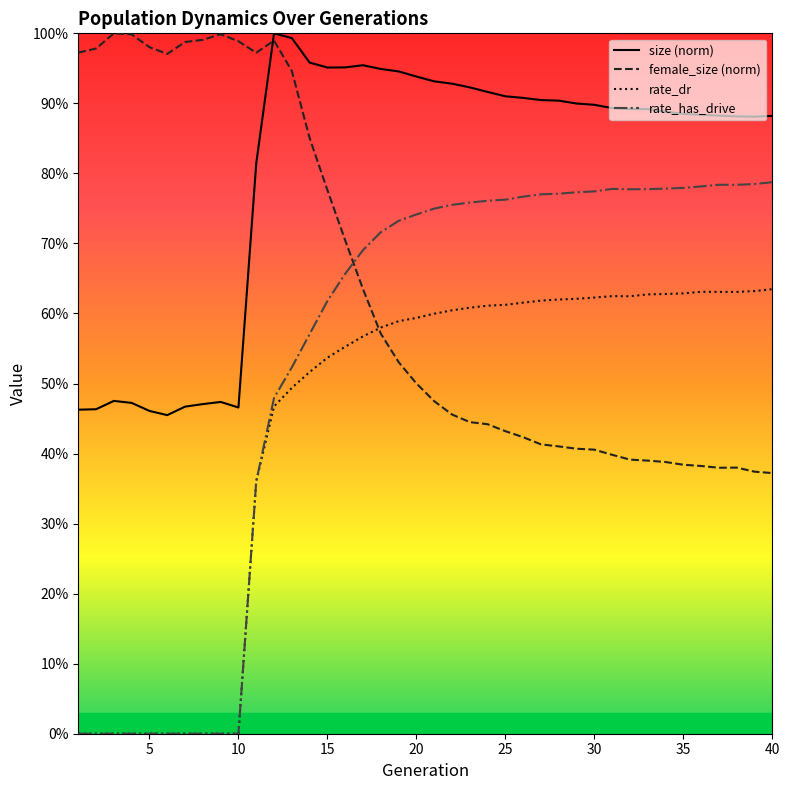

Is this an area chart (filled region under the line)?

No